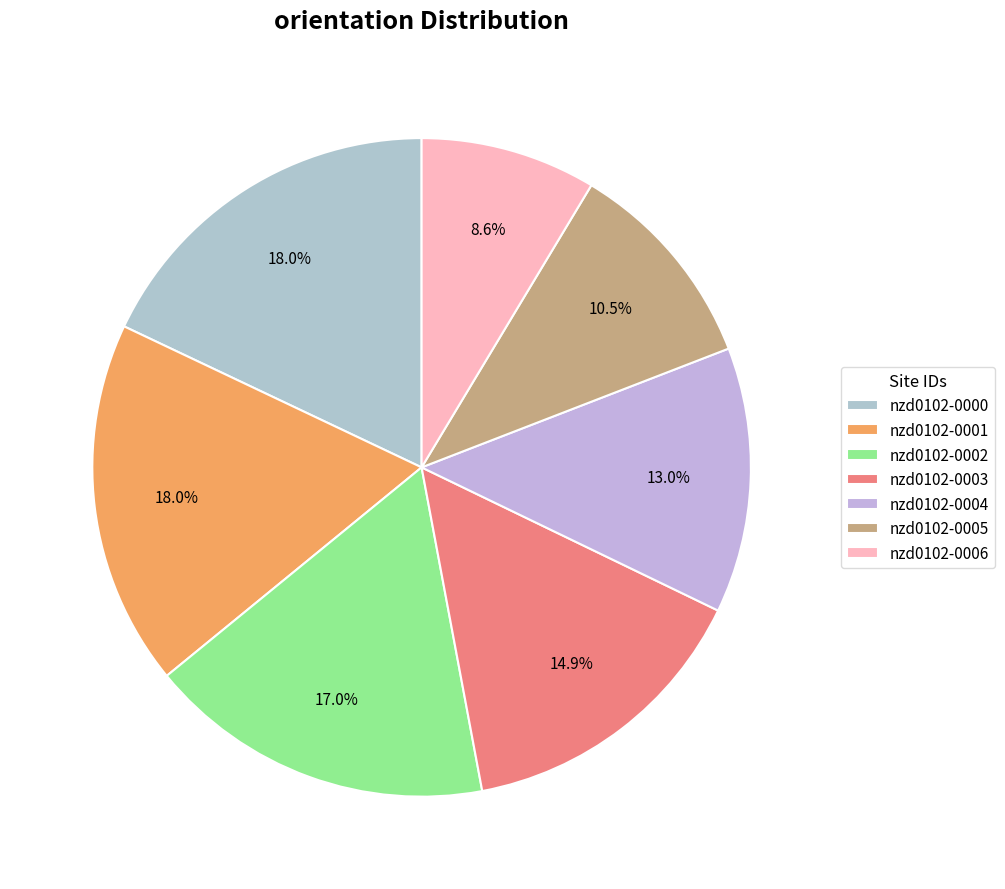

To the nearest percent, what portion does nzd0102-0001 represent?

18%